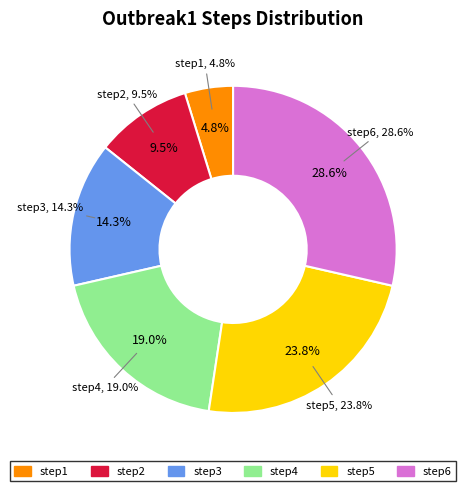

What percentage is the step2 slice, to the nearest percent?

10%